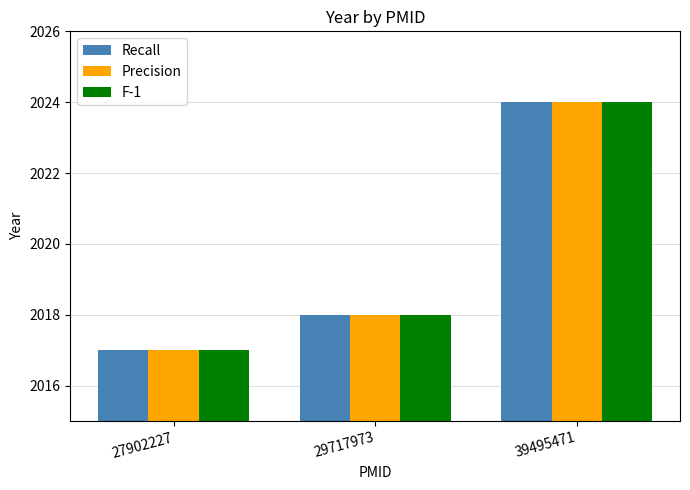

What are all the series names shown in the legend?

Recall, Precision, F-1